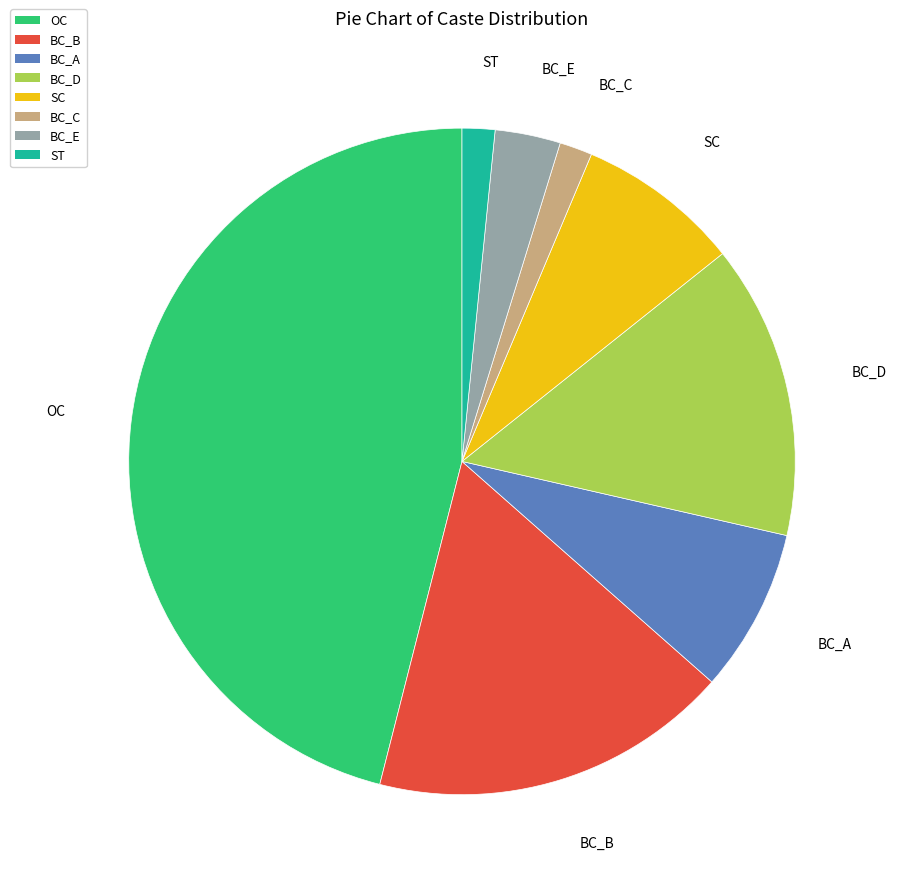

What is the ratio of the value at BC_A to the value at SC?

1.0